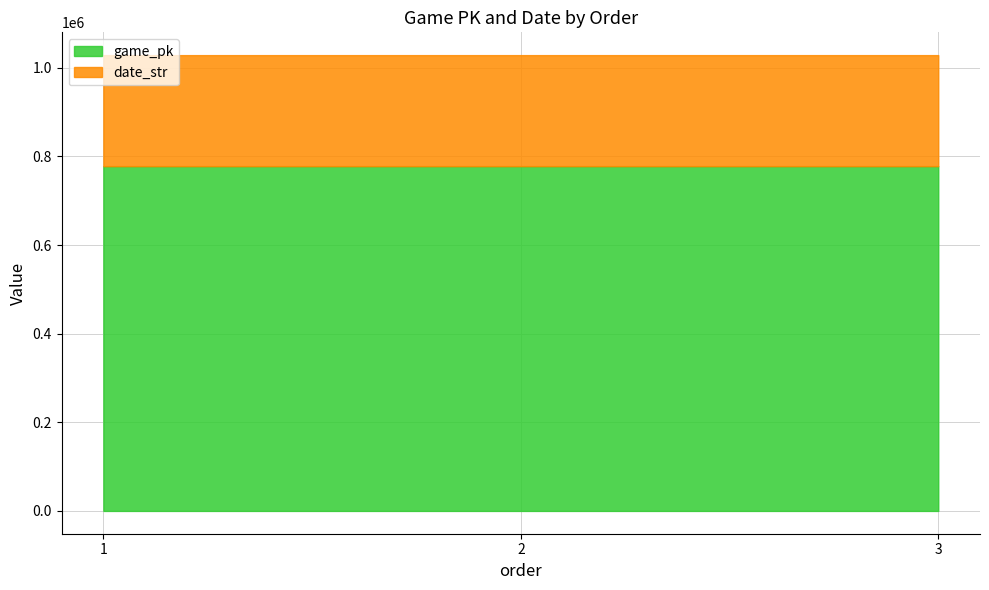

Reading left to right, list all the values displayed in this chart.

game_pk: 777920	777931	777948
date_str: 250514	250513	250512